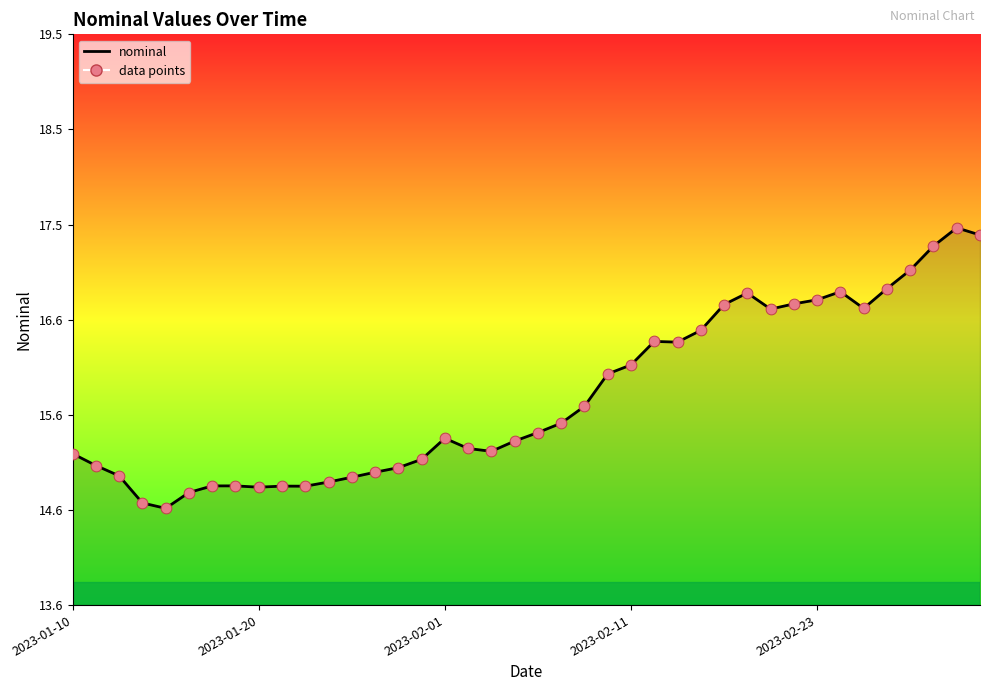

What is the minimum value shown in the chart?

14.6